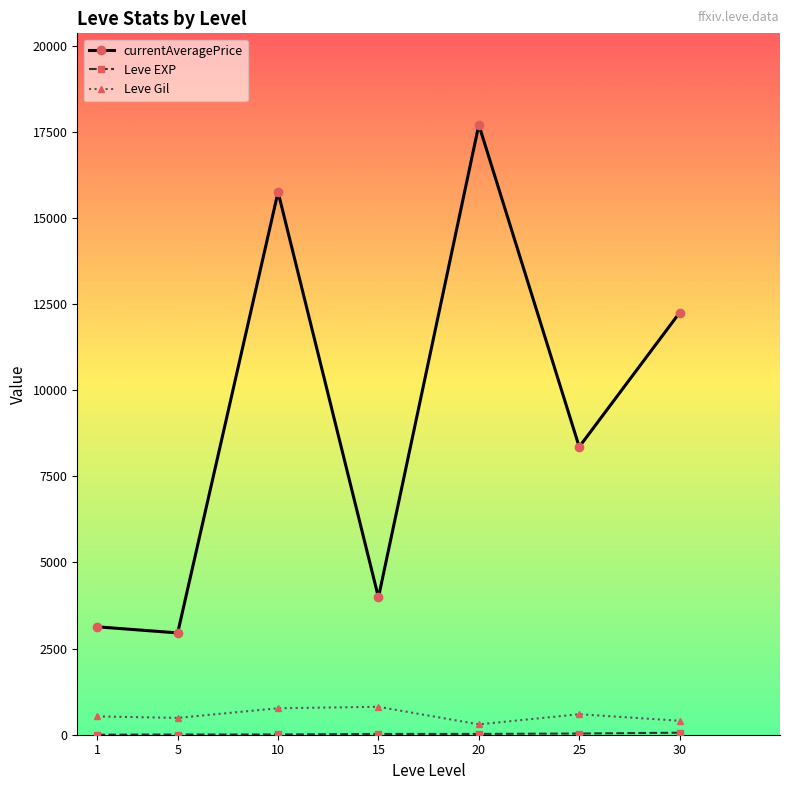

Is it true that Leve Gil equals 810.0 at 15?

True